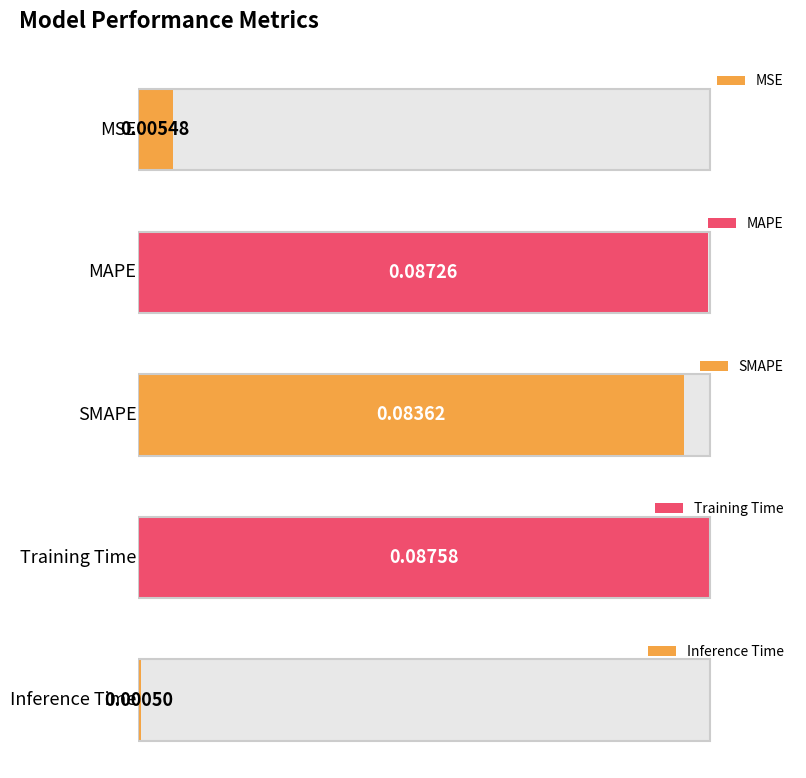

Does the chart contain any negative values?

No